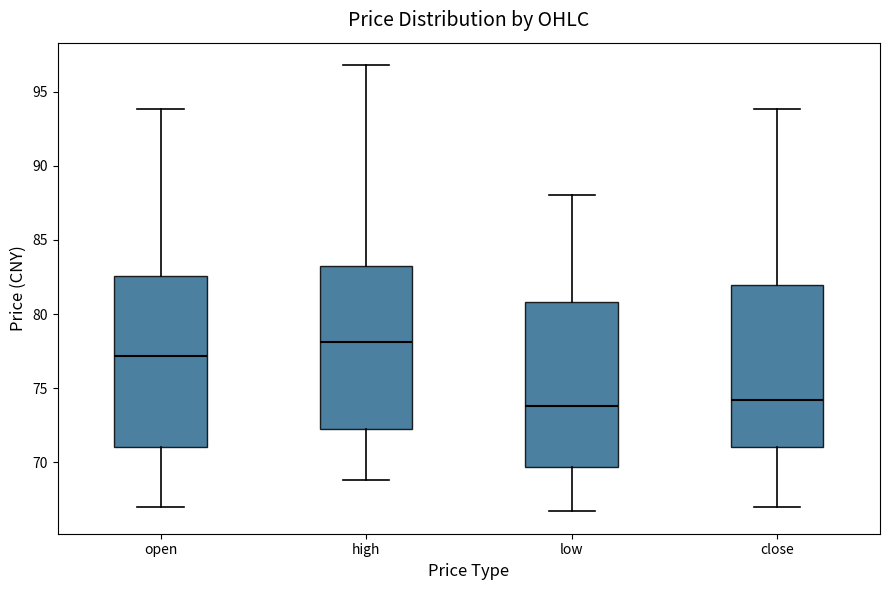

Reading left to right, transcribe this box plot: for each box, give where its median line is, the range the box spans, and where its two whiskers end, as read against the y-axis. The values are not printed on the chart, so give them approximately, as read against the axis.

open: median 77.0, box 71.0 to 82.5, whiskers 67.0 to 94.0
high: median 78.0, box 72.0 to 83.5, whiskers 69.0 to 97.0
low: median 74.0, box 69.5 to 81.0, whiskers 66.5 to 88.0
close: median 74.0, box 71.0 to 82.0, whiskers 67.0 to 94.0